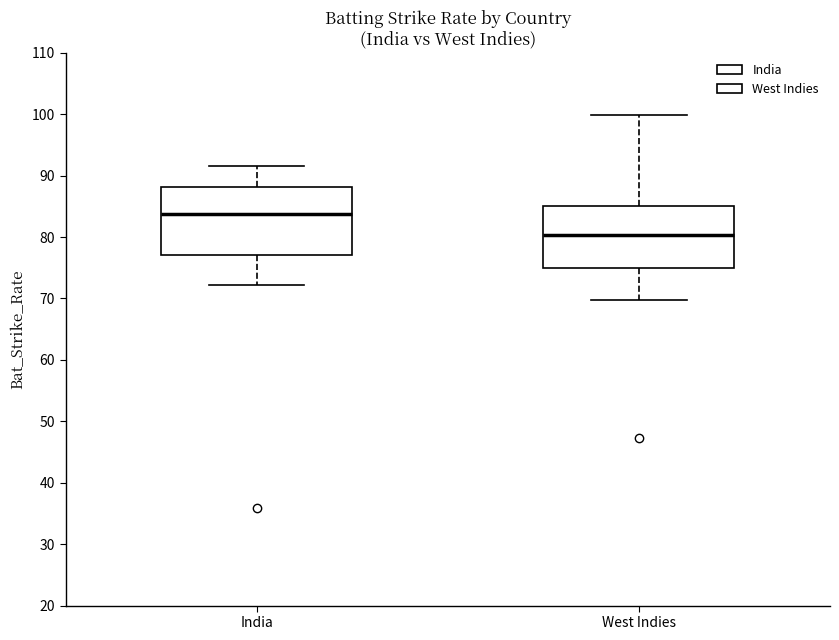

Reading left to right, transcribe this box plot: for each box, give where its median line is, the range the box spans, and where its two whiskers end, as read against the y-axis. The values are not printed on the chart, so give them approximately, as read against the axis.

India: median 84, box 77 to 88, whiskers 72 to 92
West Indies: median 80, box 75 to 85, whiskers 70 to 100